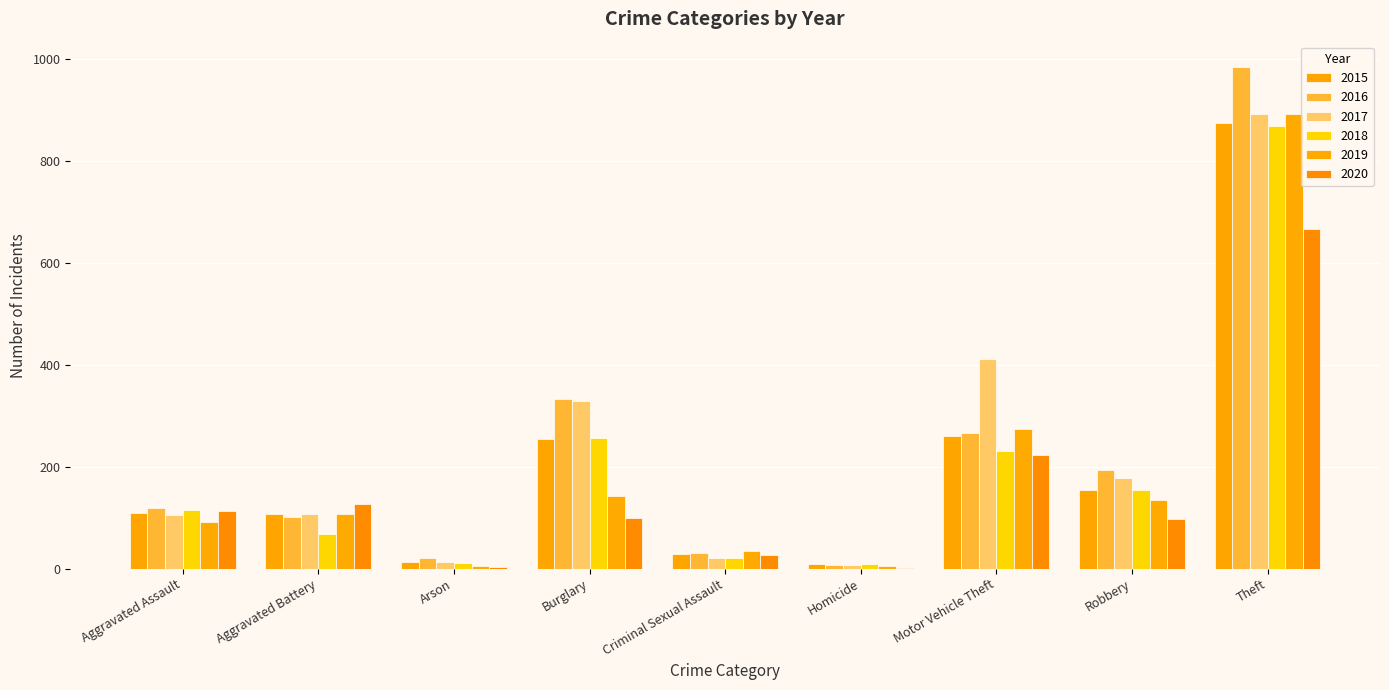

Which series has the largest total across all categories?

2017